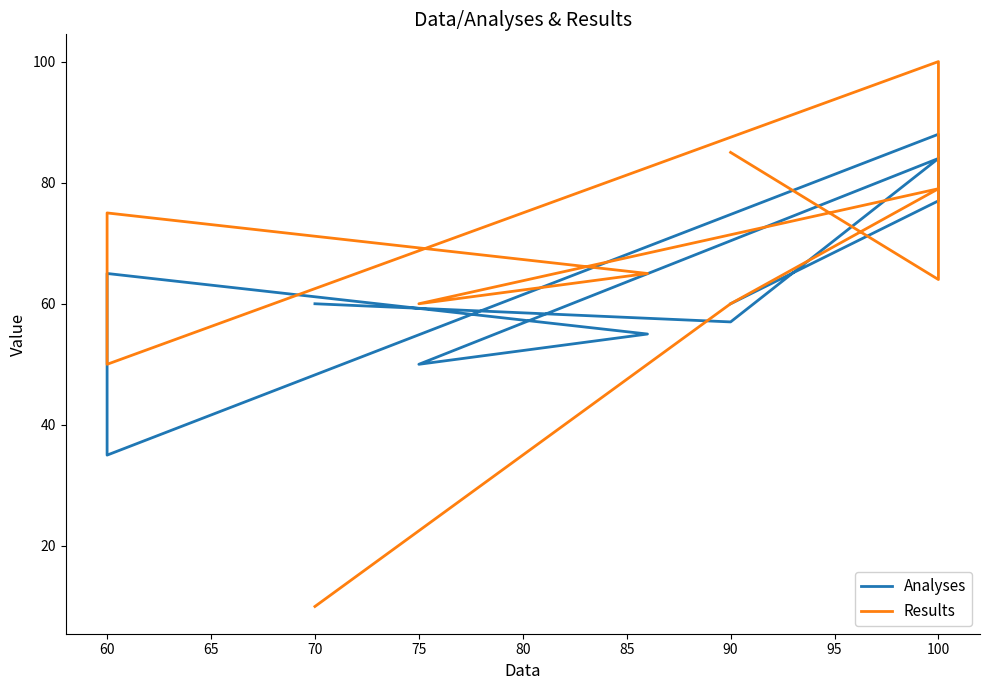

How many lines are shown in the chart?

2